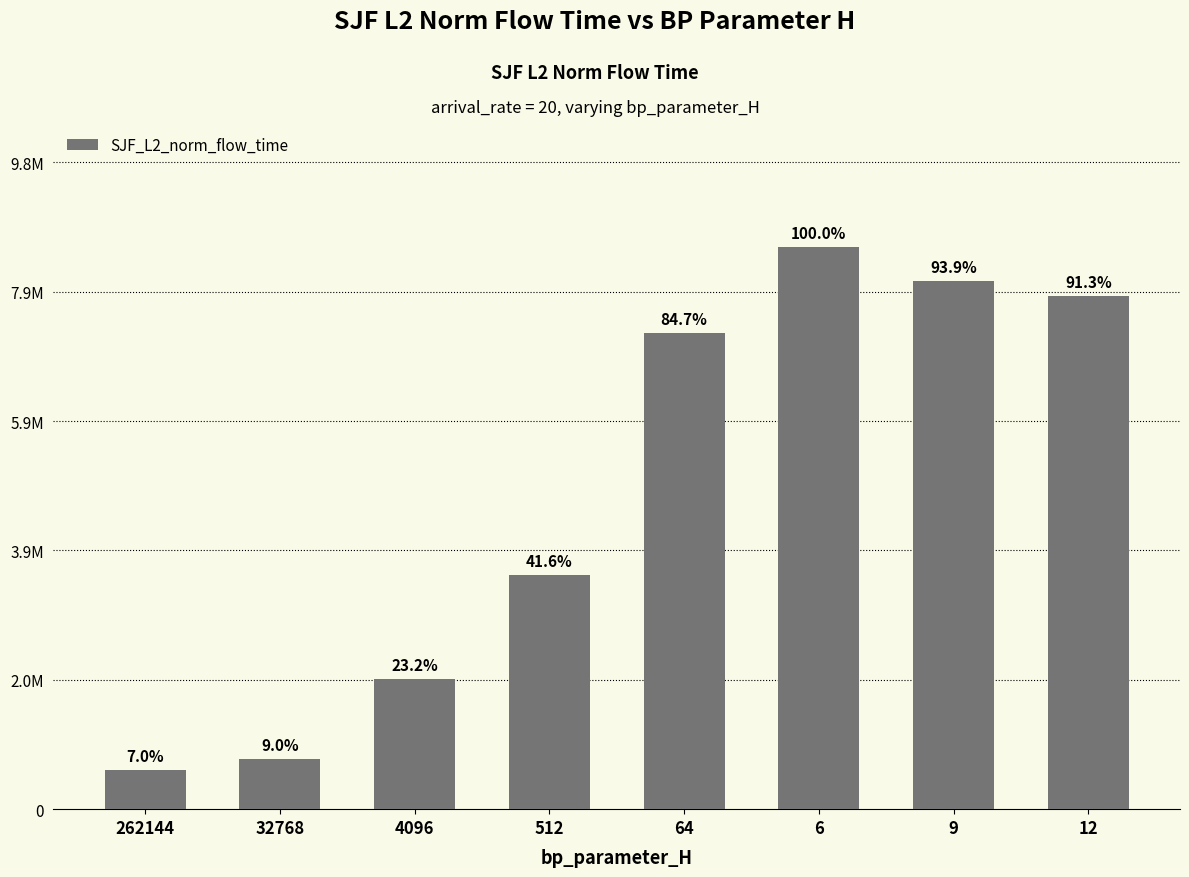

What is the difference between the maximum and minimum values?

7953773.3